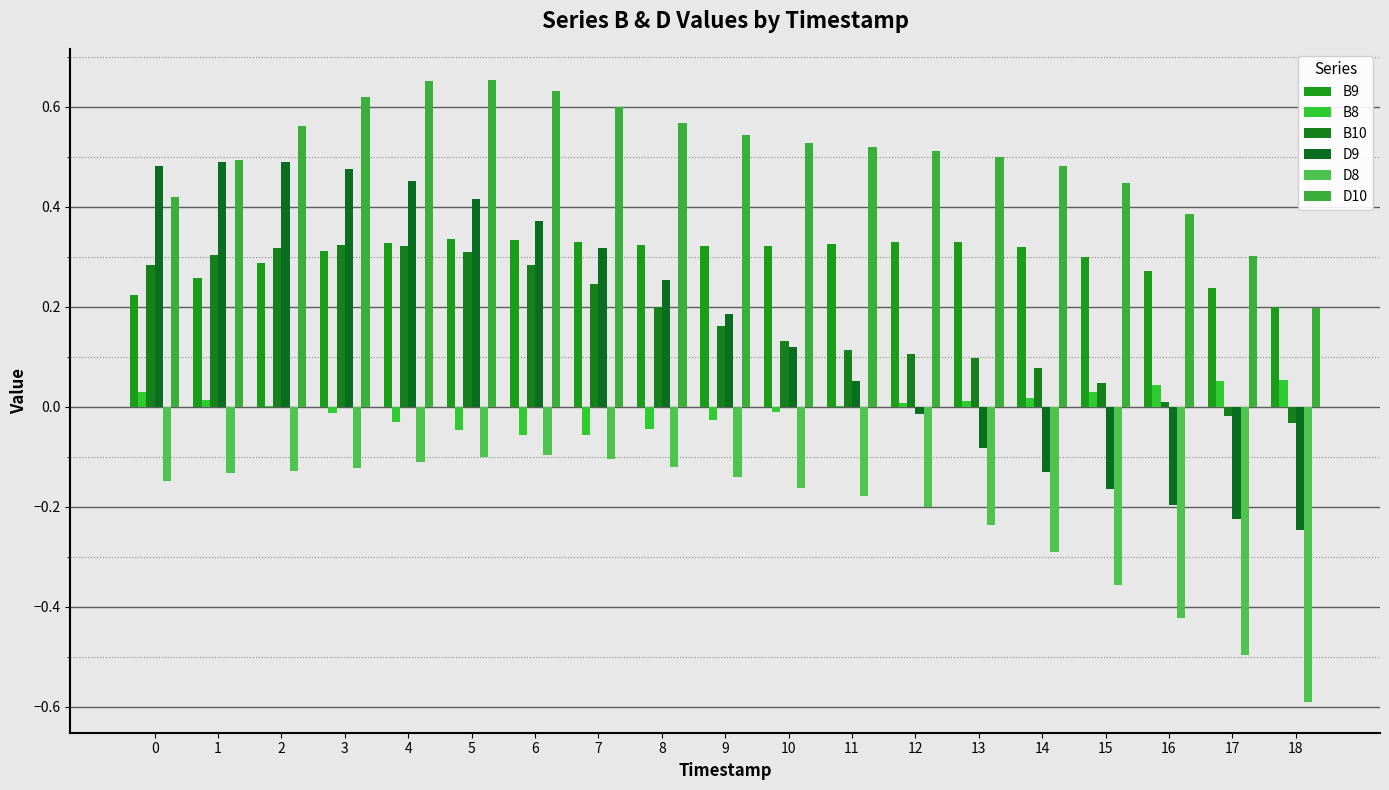

What is the difference between the D10 values at 8 and 3?

0.1